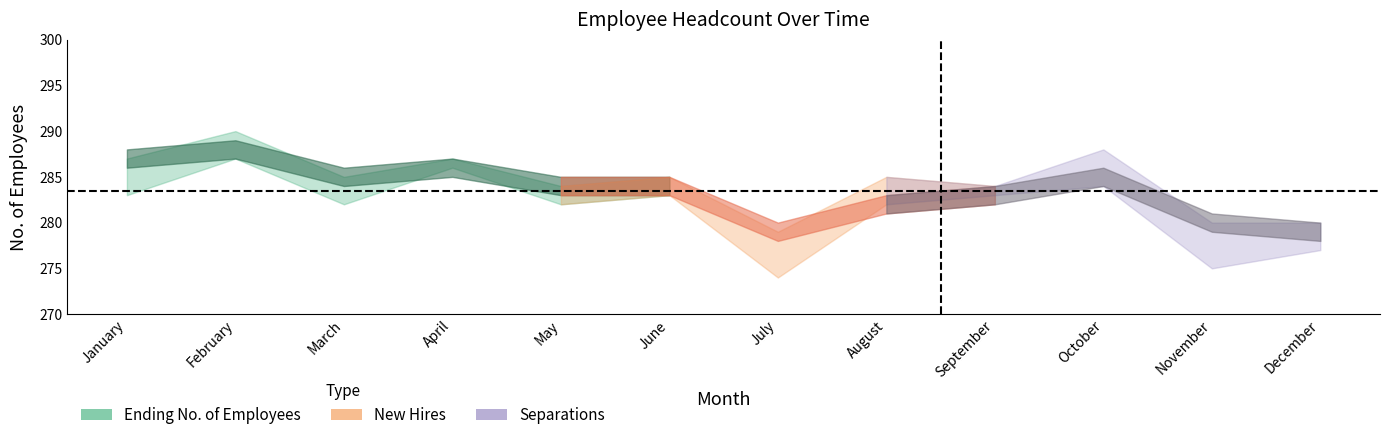

What are all the series names shown in the legend?

Ending No. of Employees, New Hires, Separations